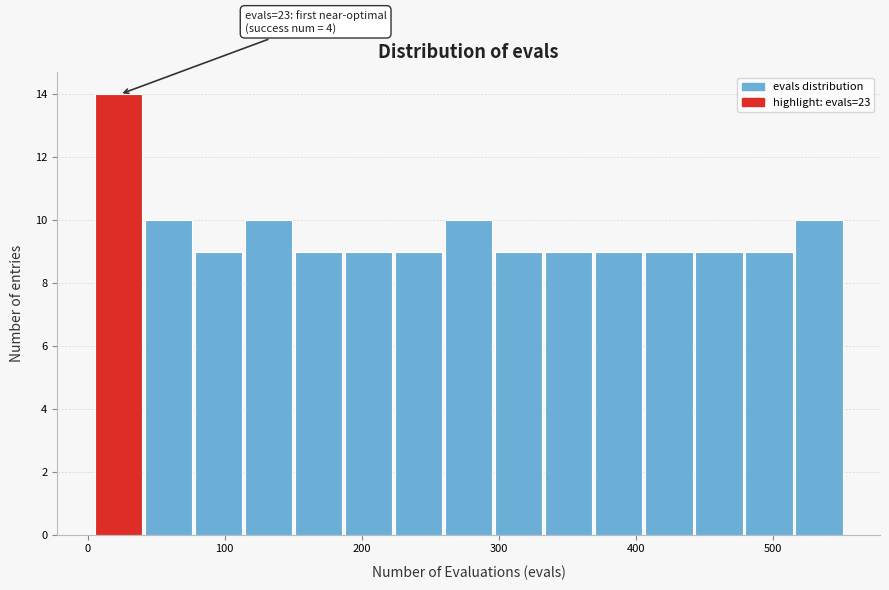

Around what value on the x-axis is the tallest bar? Give the approximate position of its centre, as read against the axis.

20